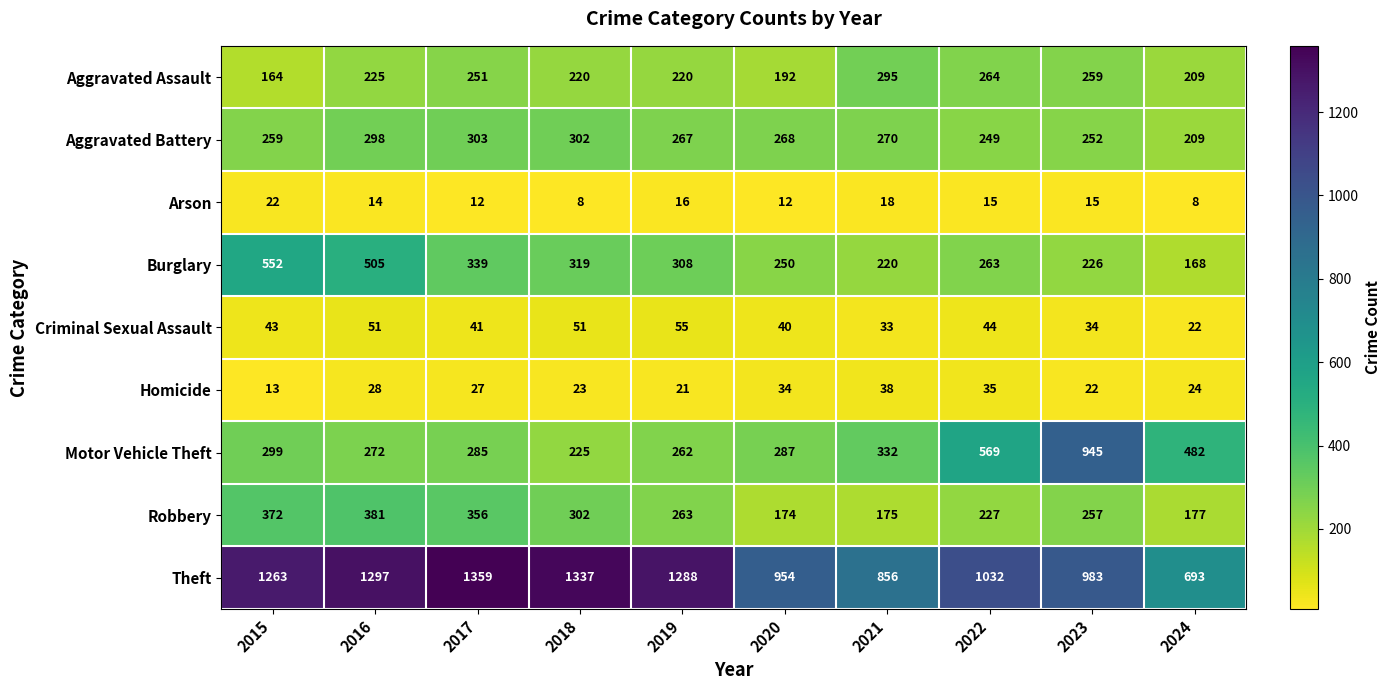

How many categories are shown in the chart?

10